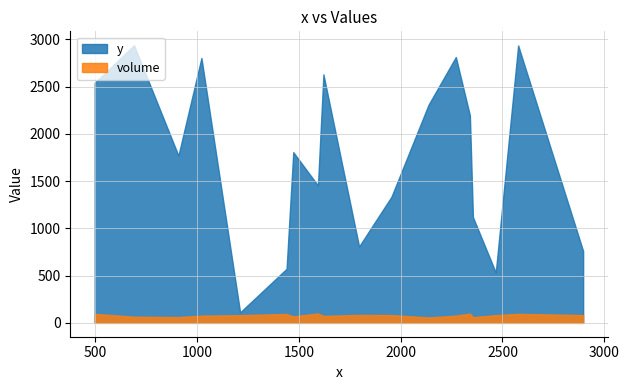

How many interior local valleys does the y series have?

5